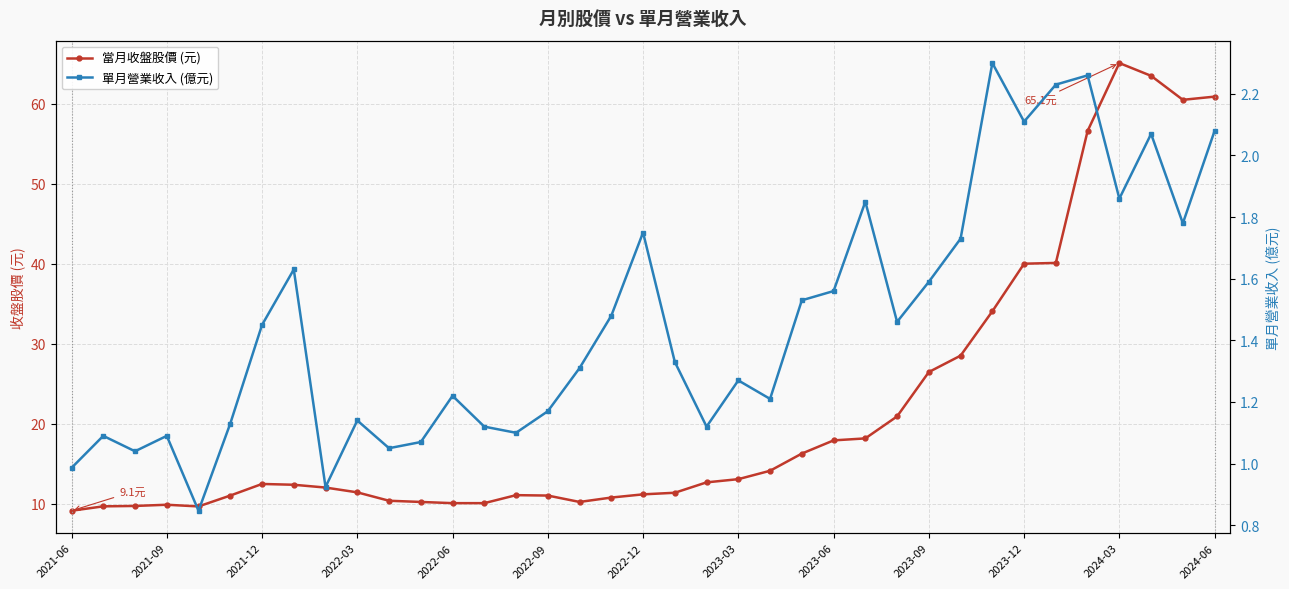

True or false: 當月收盤股價 (元) has a value of 19.5 at 2023-03.

False